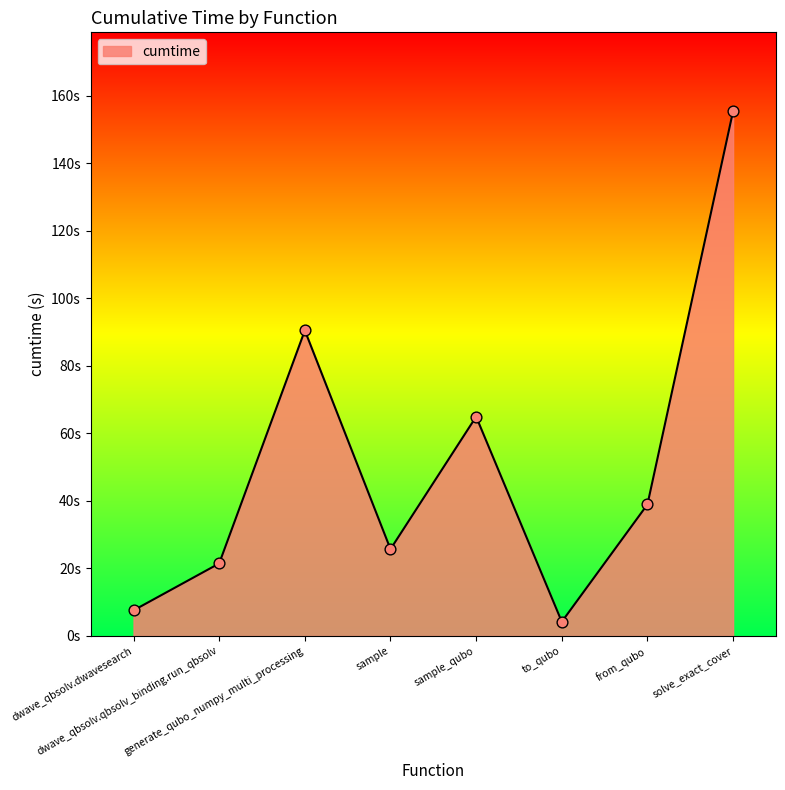

What is the change in value from dwave_qbsolv.dwavesearch to sample_qubo?

+57.3